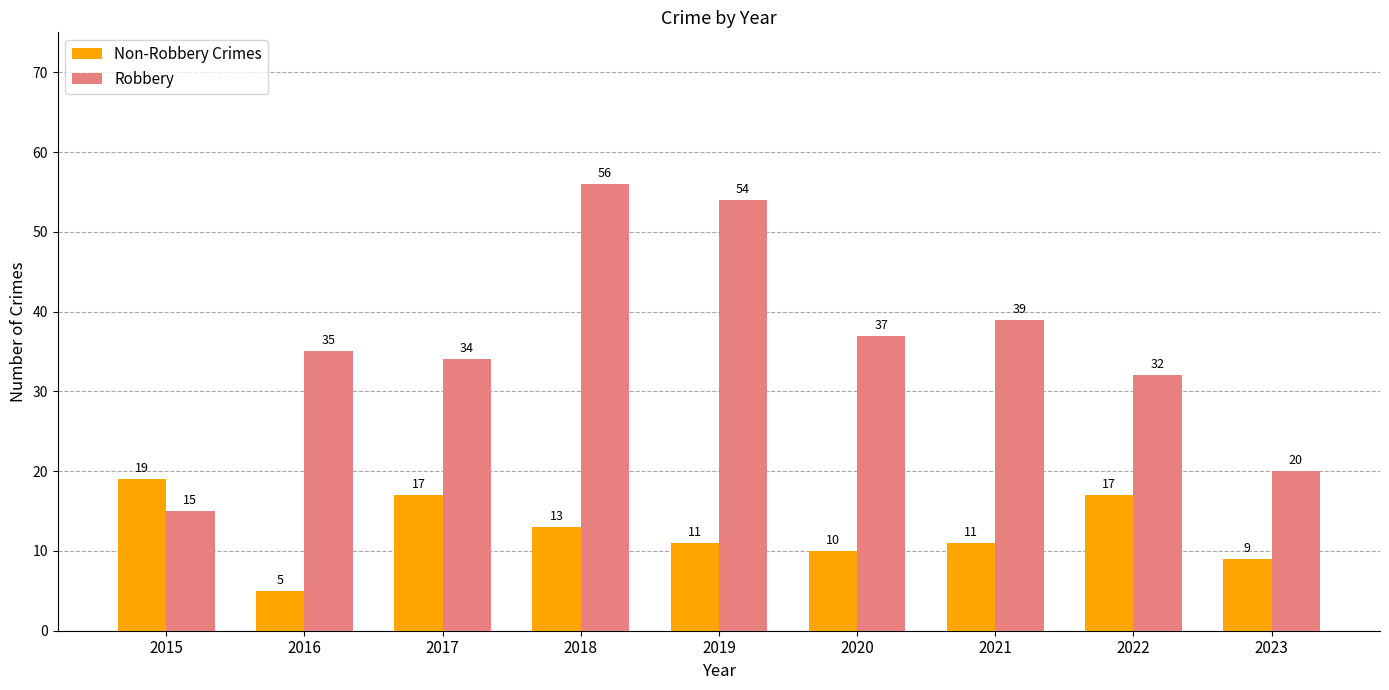

List the labels in order of Robbery value, smallest first.

2015, 2023, 2022, 2017, 2016, 2020, 2021, 2019, 2018